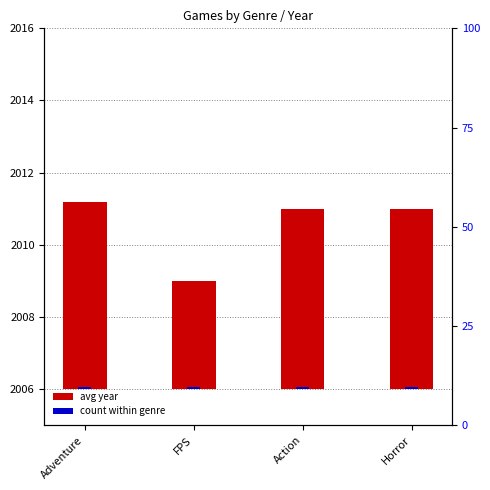

Rank the series by their average value, from lowest to highest.

count (scaled), avg year